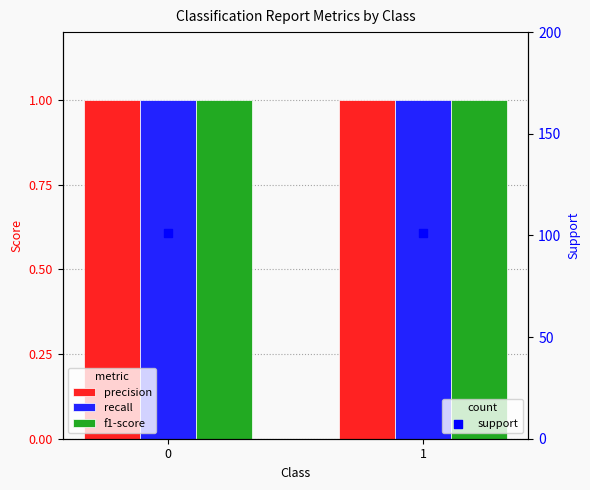

Which series reaches the maximum Y coordinate?

support